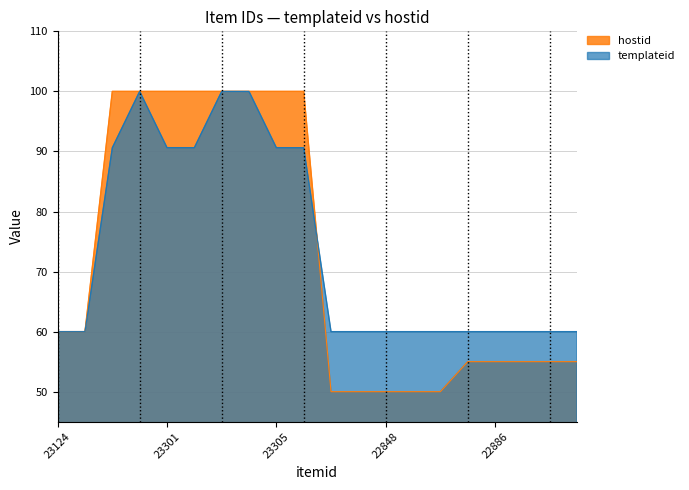

In templateid, how many points are lower than both neighbors (excluding endpoints)?

1